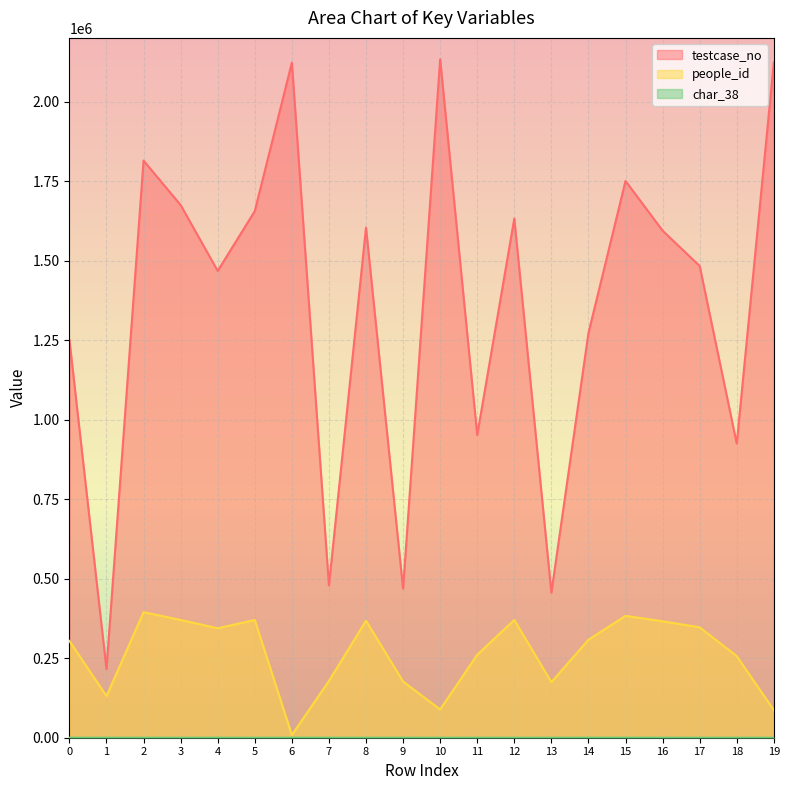

True or false: char_38 and people_id cross at least once.

False